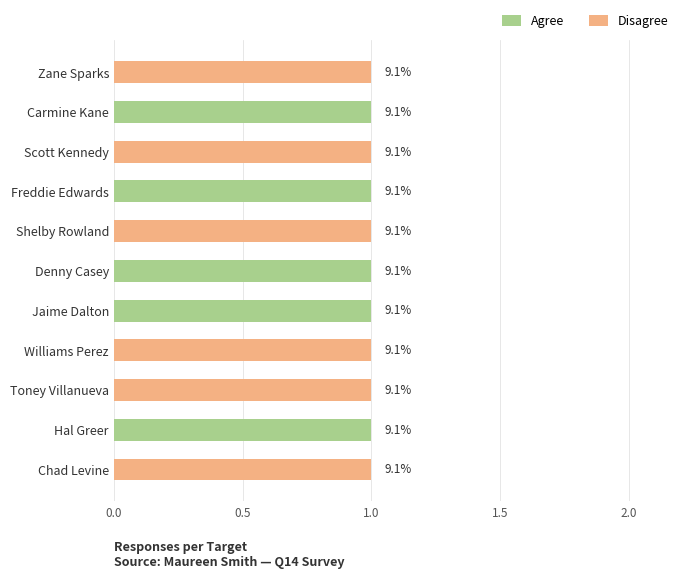

What is the value of the Disagree bar at the 3rd from the left?

1